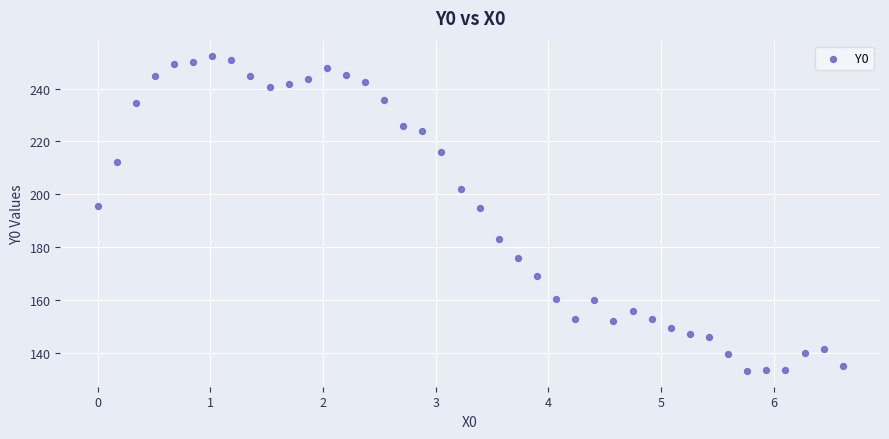

What is the range of Y values (max minus min)?

119.0